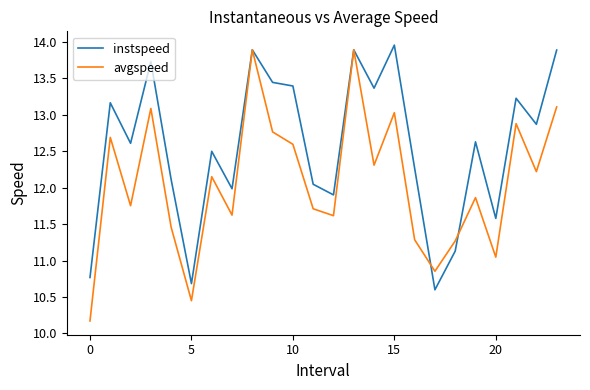

How many lines are shown in the chart?

2